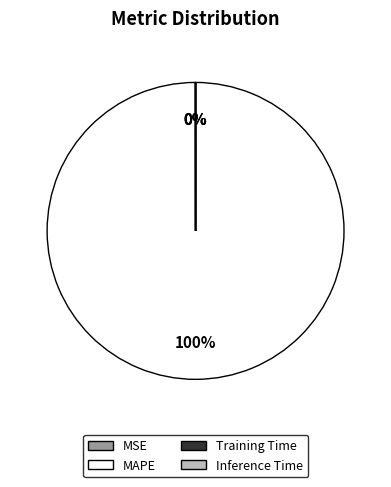

What percentage is the MAPE slice, to the nearest percent?

100%